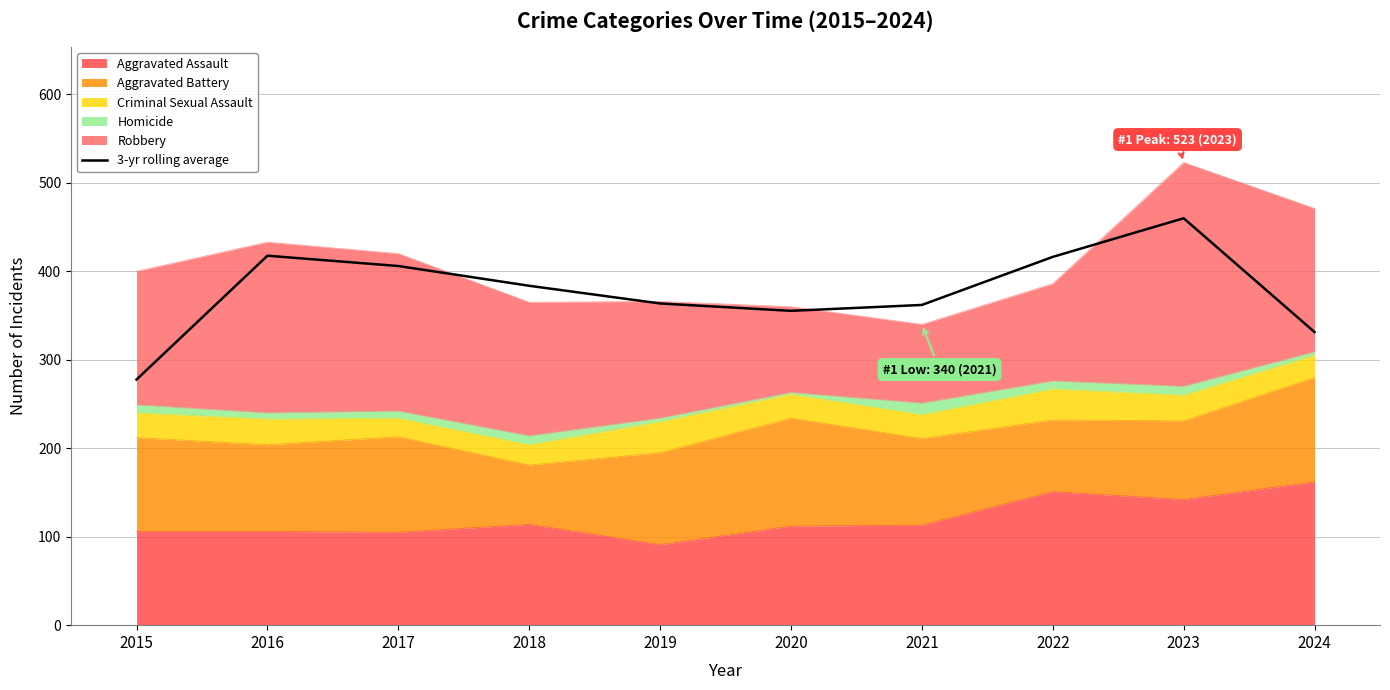

What is the change in value from 2018 to 2022?

+32.7